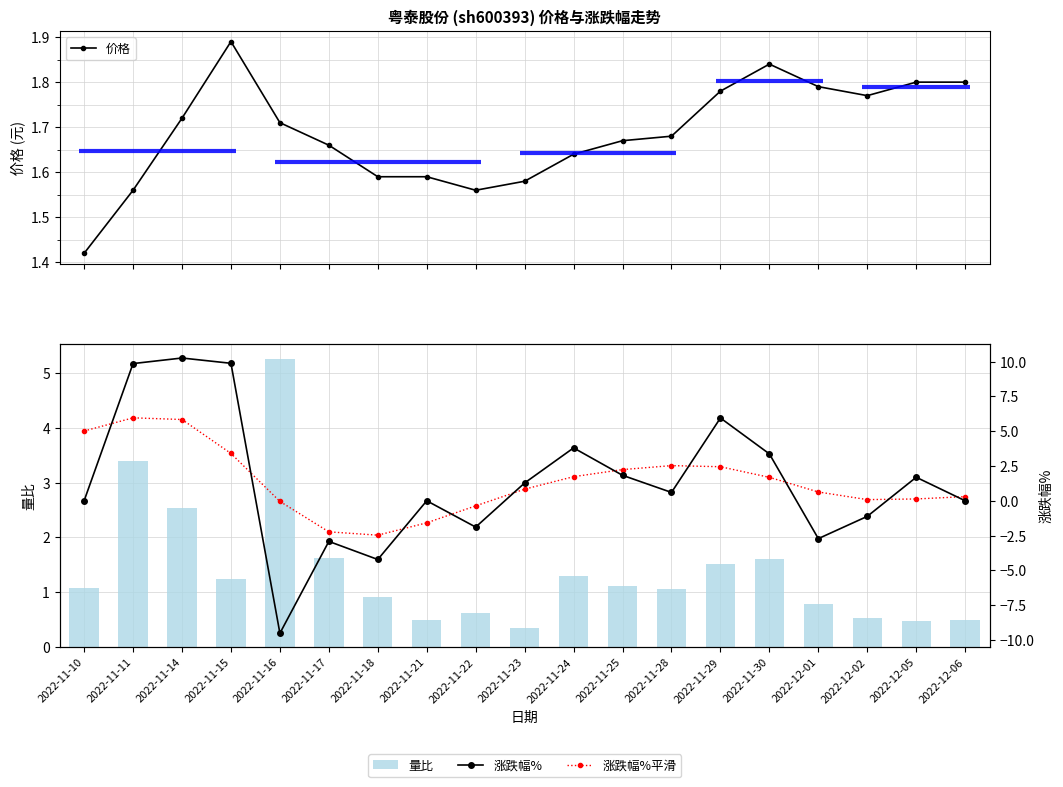

Which series has the largest range (max minus min)?

涨跌幅%